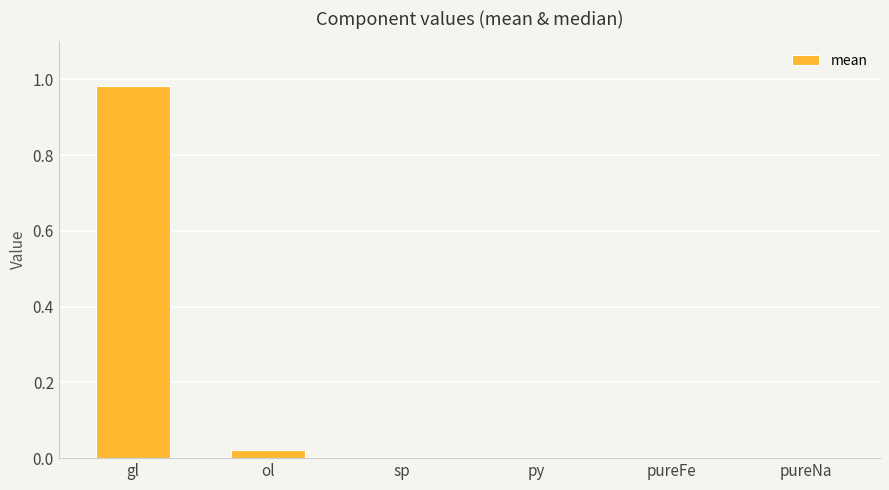

Which category has the highest value across all series?

gl